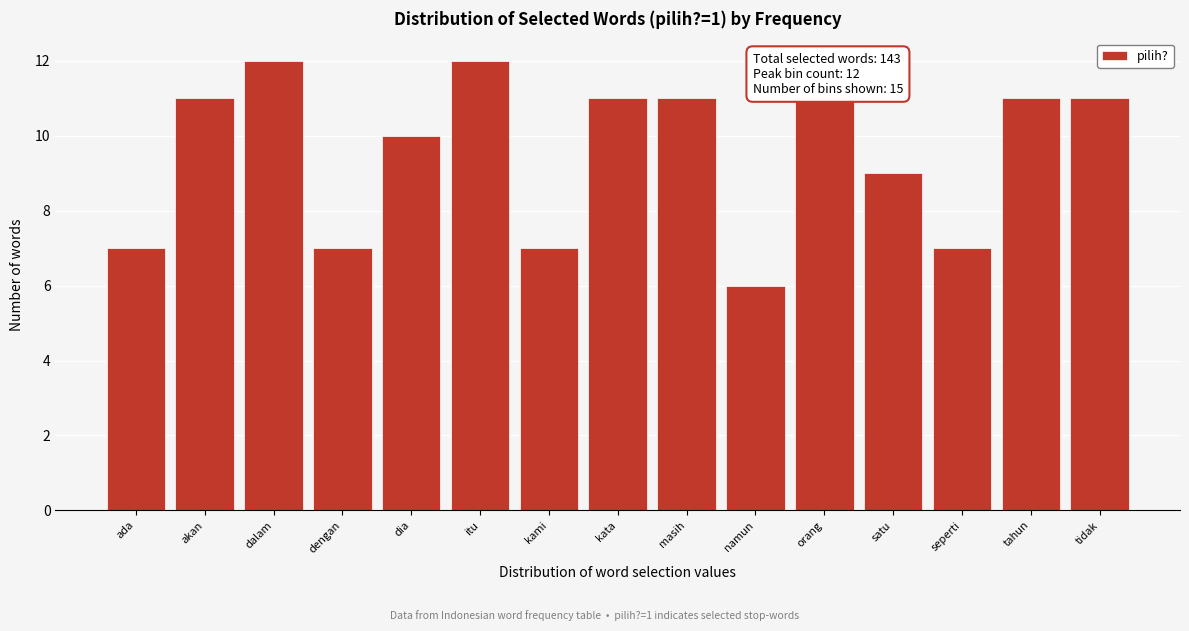

Reading left to right, list all the values displayed in this chart.

ada=7	akan=11	dalam=12	dengan=7	dia=10	itu=12	kami=7	kata=11	masih=11	namun=6	orang=11	satu=9	seperti=7	tahun=11	tidak=11